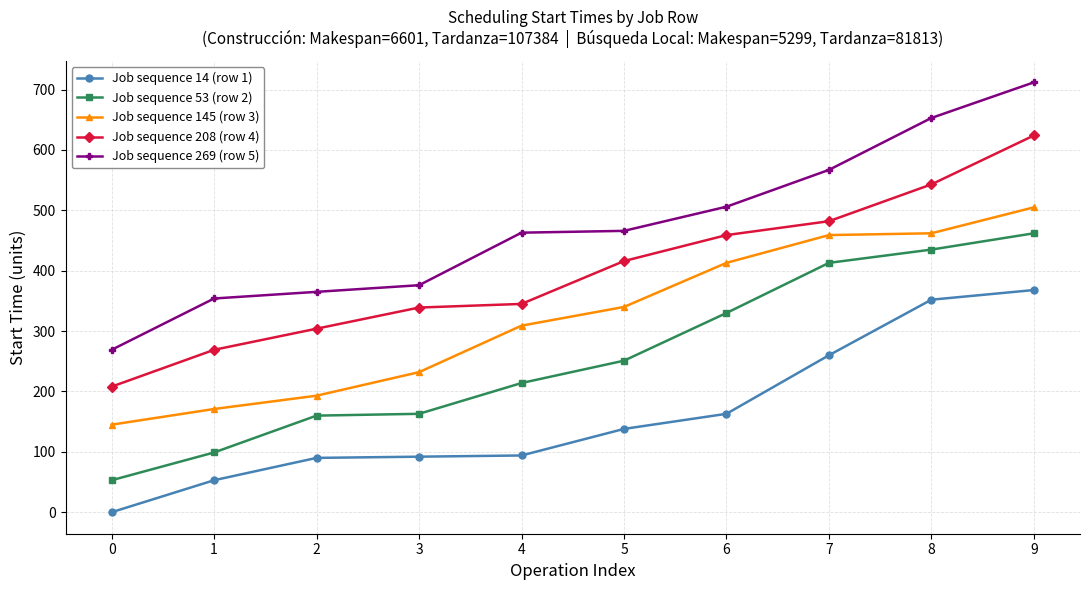

Which series has the largest total across all categories?

Job sequence 269 (row 5)